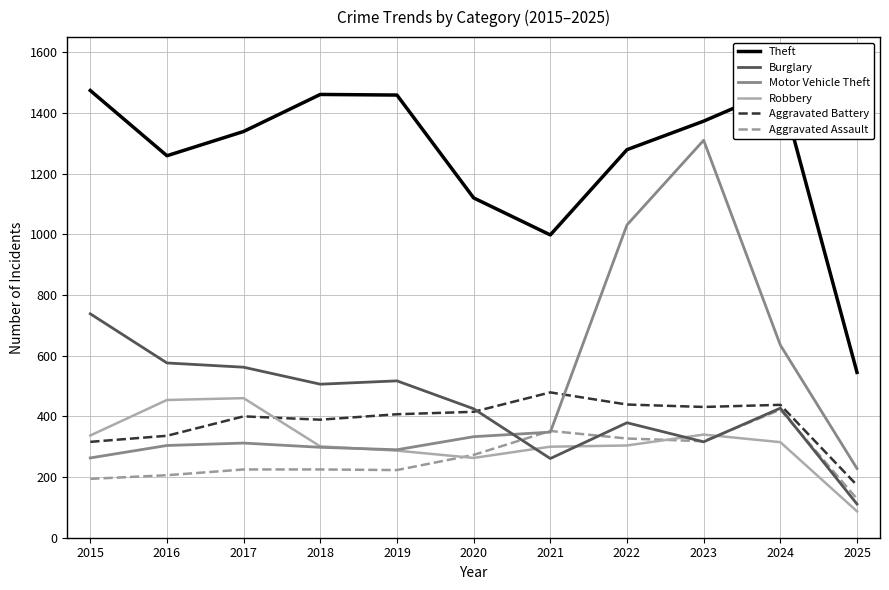

What are all the series names shown in the legend?

Theft, Burglary, Motor Vehicle Theft, Robbery, Aggravated Battery, Aggravated Assault